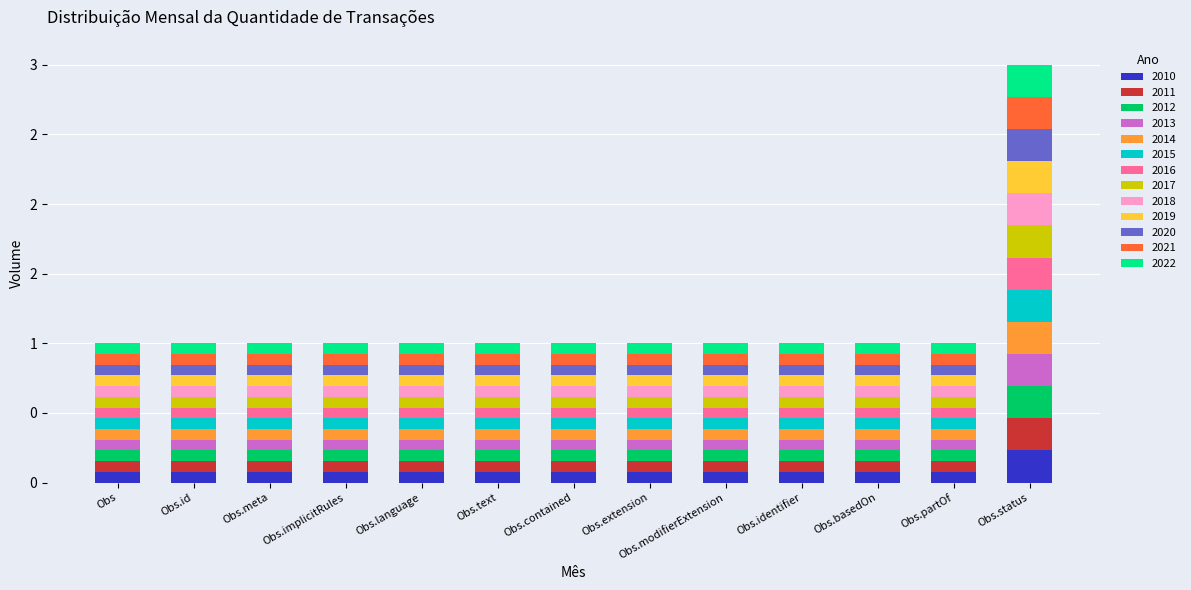

What are all the series names shown in the legend?

2010, 2011, 2012, 2013, 2014, 2015, 2016, 2017, 2018, 2019, 2020, 2021, 2022